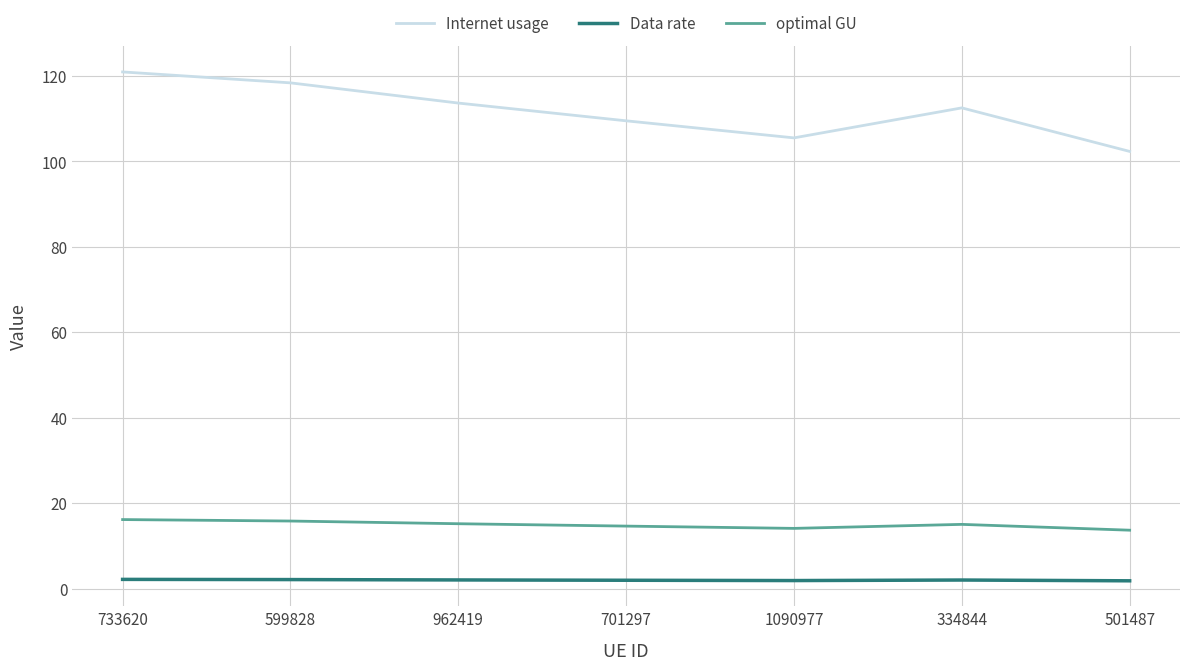

True or false: Data rate and Internet usage intersect in this chart.

False